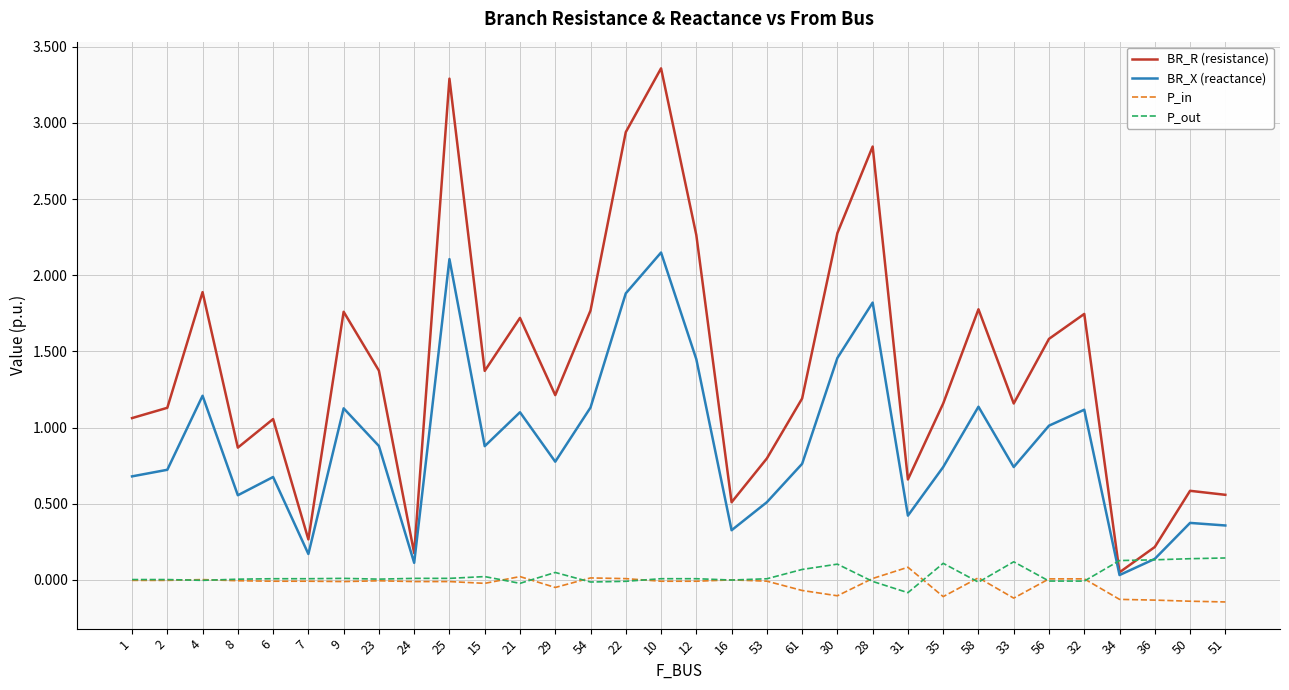

True or false: BR_R (resistance) has more than 0 interior local peaks.

True